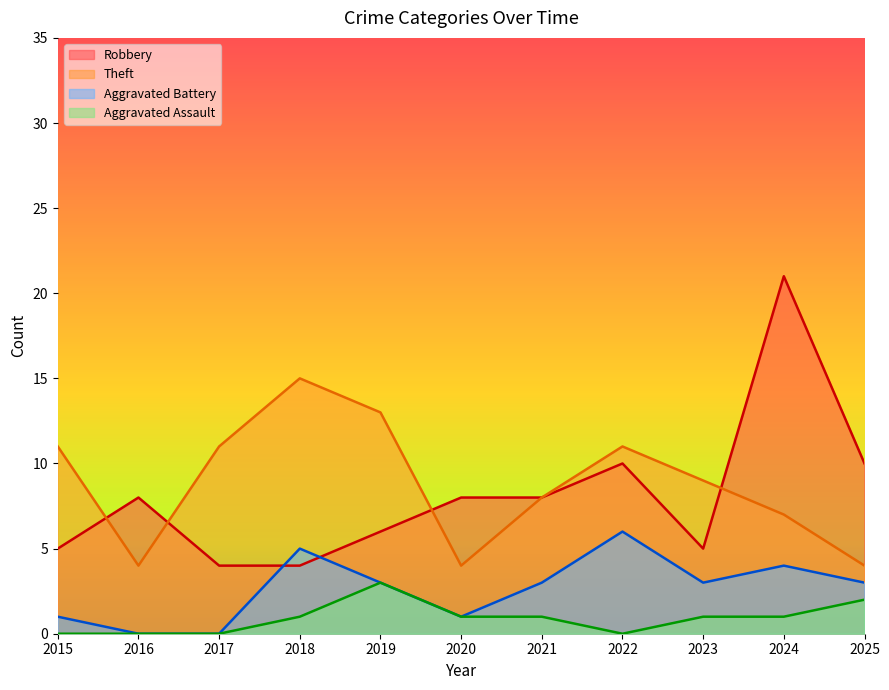

True or false: Theft and Aggravated Assault cross at least once.

False